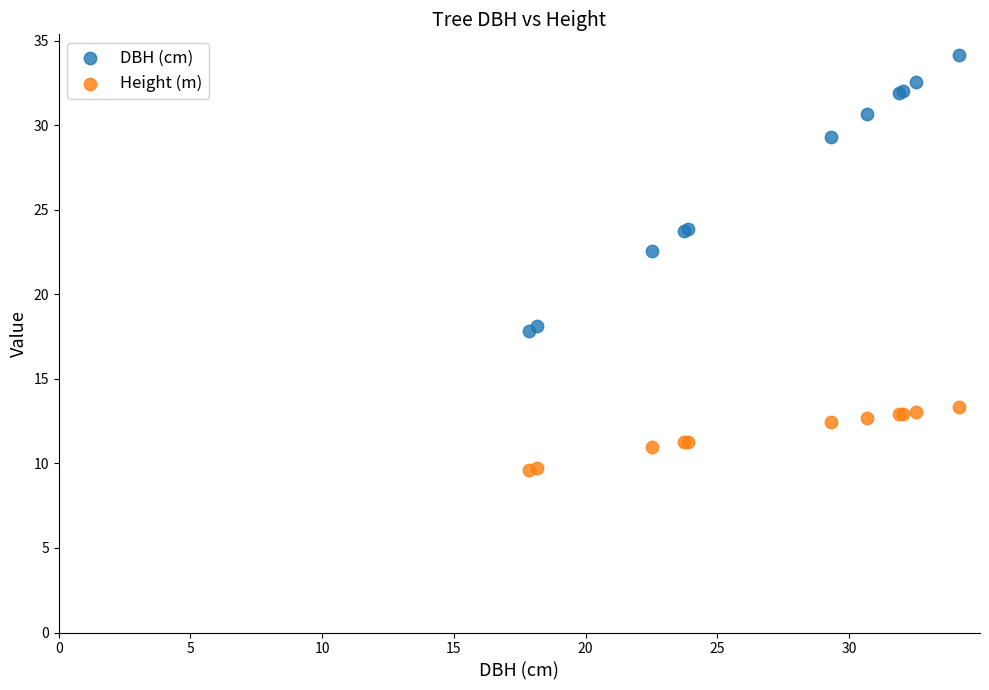

What are all the series names shown in the legend?

DBH (cm), Height (m)